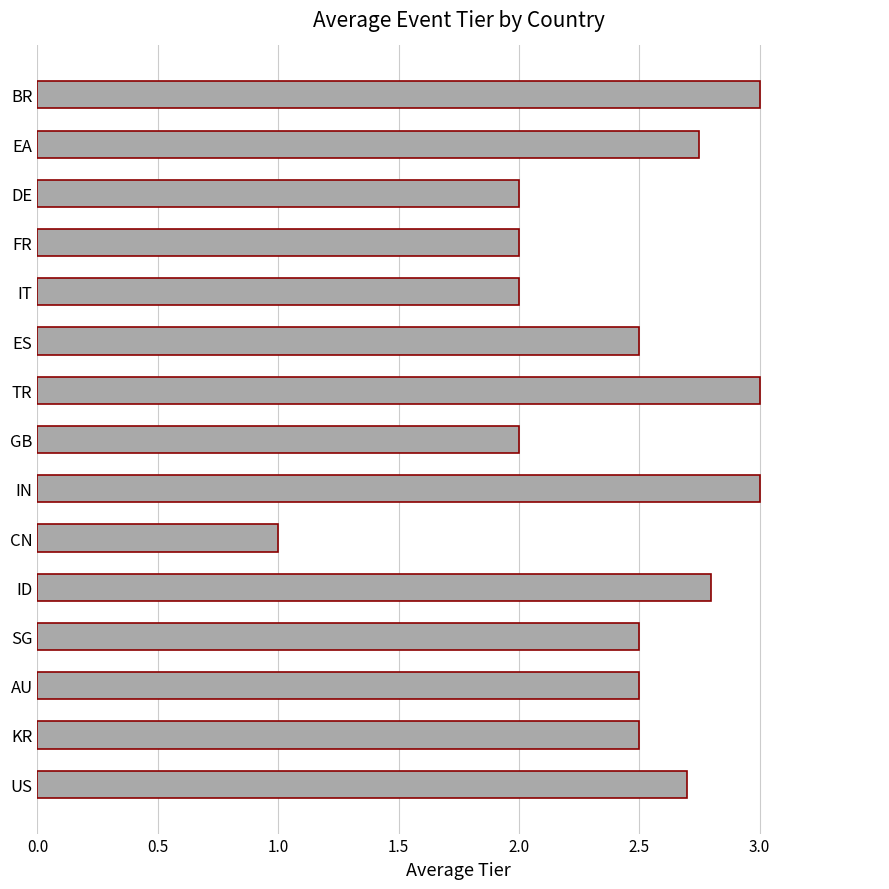

Are the bars grouped side by side (vs. stacked)?

No